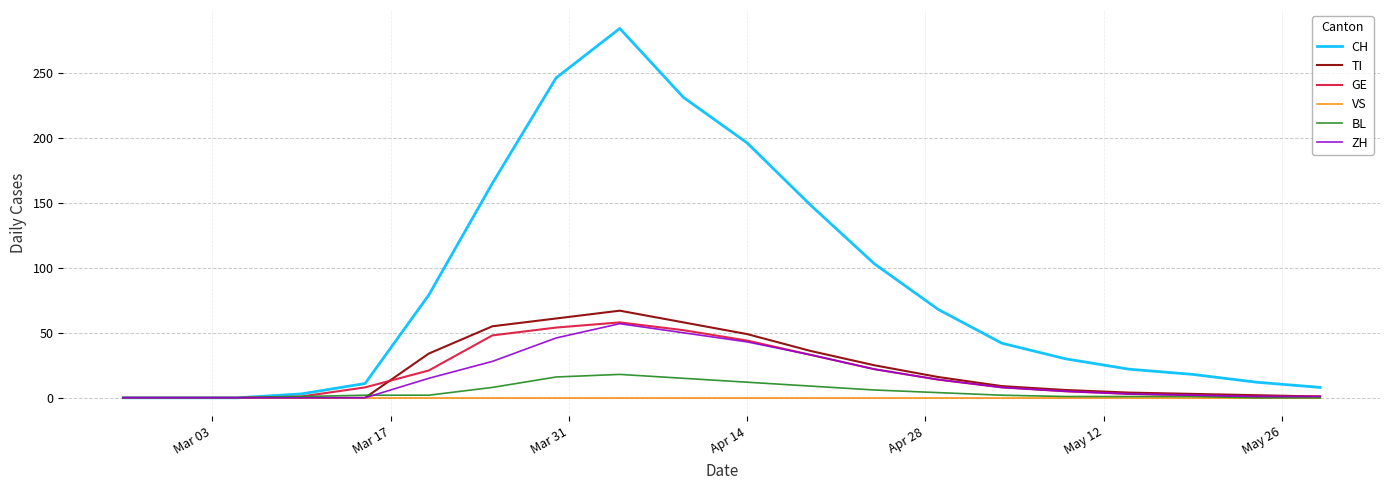

Which series has the widest spread of values?

CH